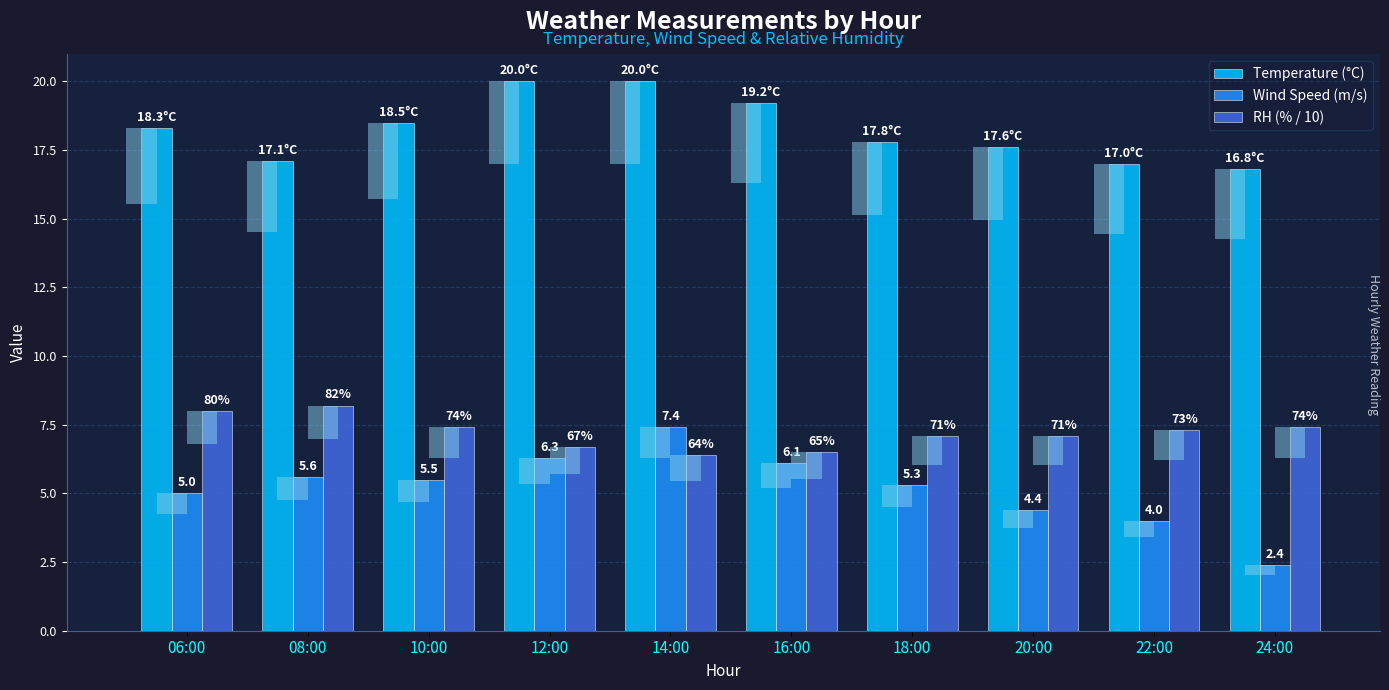

Reading left to right, what are all the values shown in this chart?

Temperature (°C): 06:00=18.3	08:00=17.1	10:00=18.5	12:00=20.0	14:00=20.0	16:00=19.2	18:00=17.8	20:00=17.6	22:00=17.0	24:00=16.8
Wind Speed (m/s): 06:00=5.0	08:00=5.6	10:00=5.5	12:00=6.3	14:00=7.4	16:00=6.1	18:00=5.3	20:00=4.4	22:00=4.0	24:00=2.4
RH (% / 10): 06:00=8.0	08:00=8.2	10:00=7.4	12:00=6.7	14:00=6.4	16:00=6.5	18:00=7.1	20:00=7.1	22:00=7.3	24:00=7.4